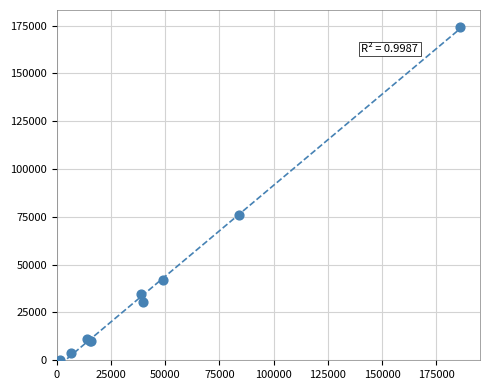

What Y value in the scatter plot is closest to 87382?

75813